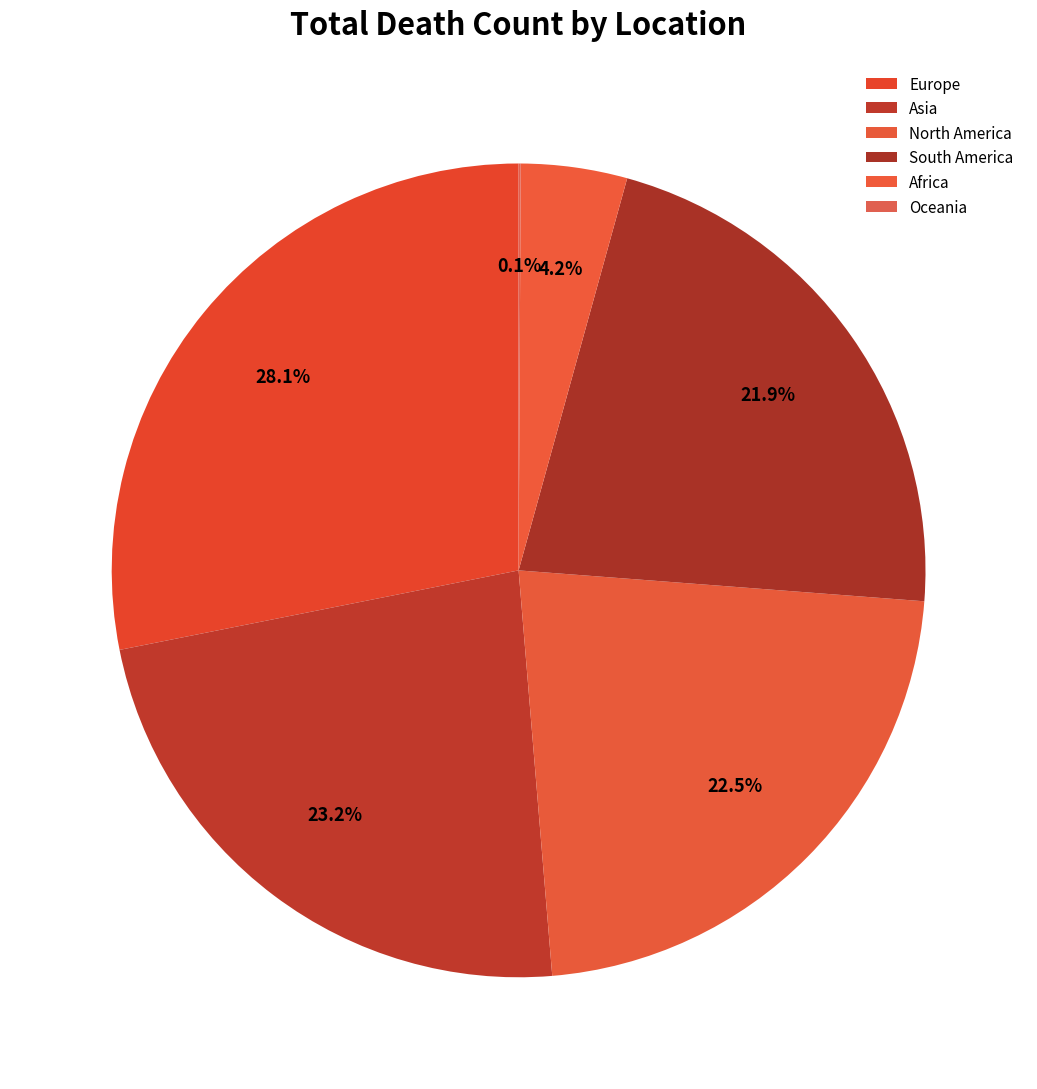

Rank the categories by value from highest to lowest.

Europe, Asia, North America, South America, Africa, Oceania